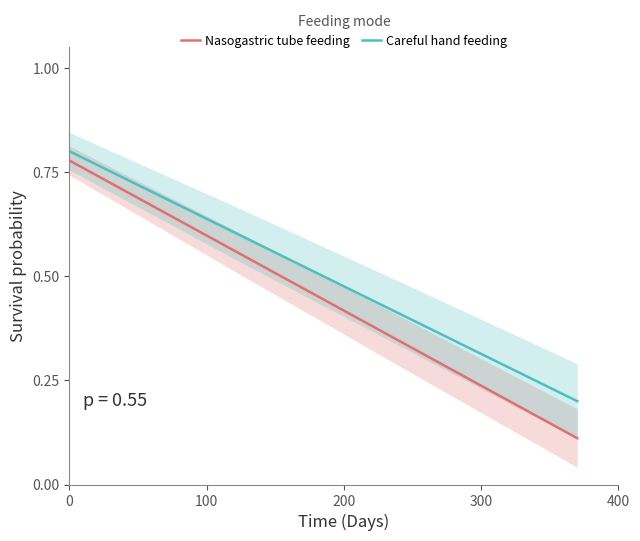

What is the difference between the second highest and second lowest values in the Careful hand feeding series?

0.2